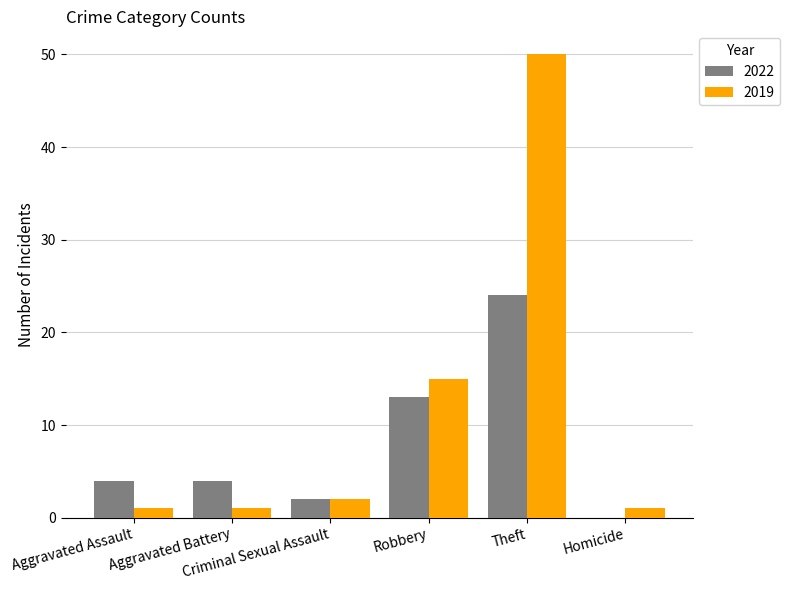

How many distinct data groups are displayed?

2